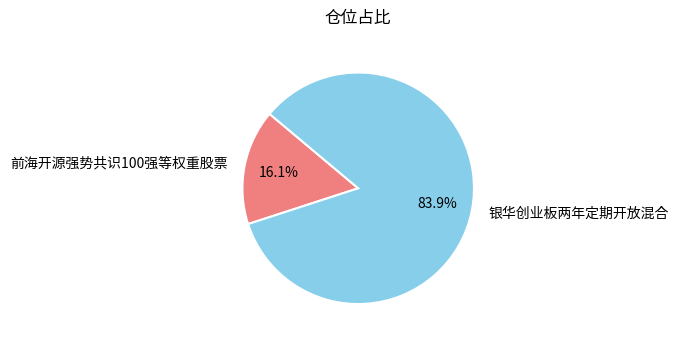

To the nearest percent, what is the difference between the 银华创业板两年定期开放混合 and 前海开源强势共识100强等权重股票 slice percentages?

68%